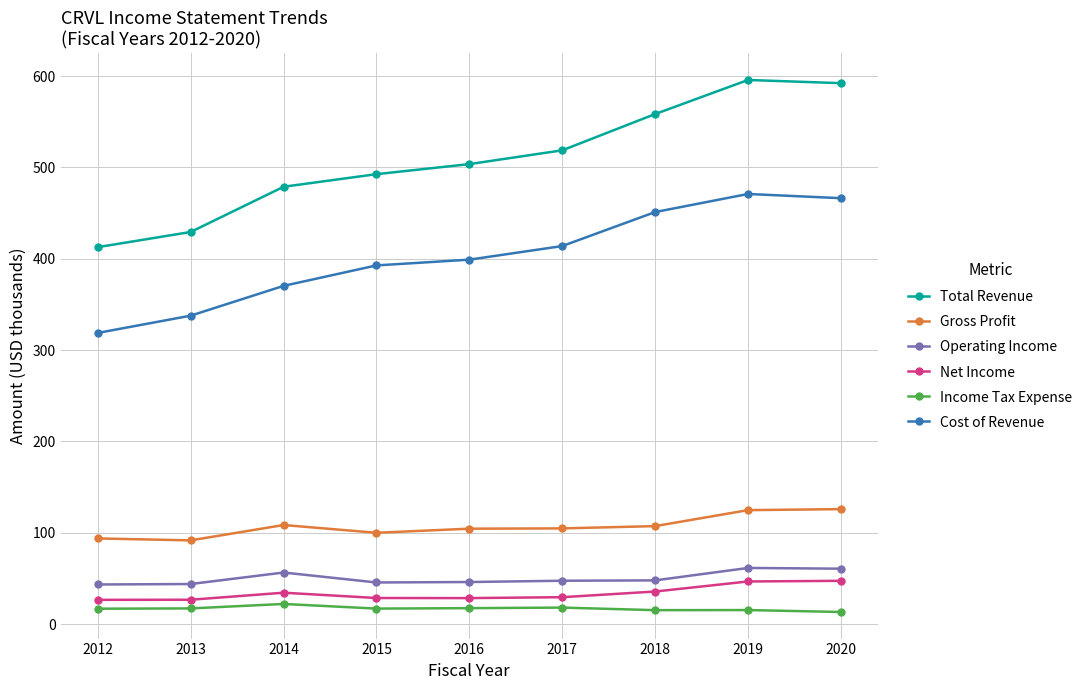

True or false: Income Tax Expense and Gross Profit cross at least once.

False